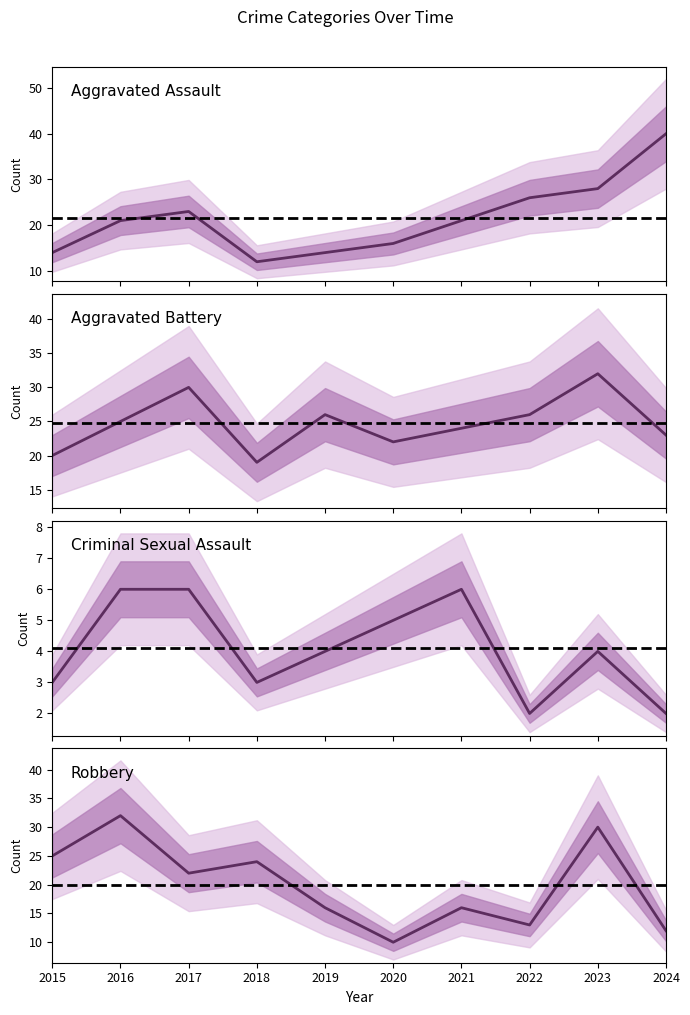

What is the value of the Aggravated Battery point at the 10th from the left?

23